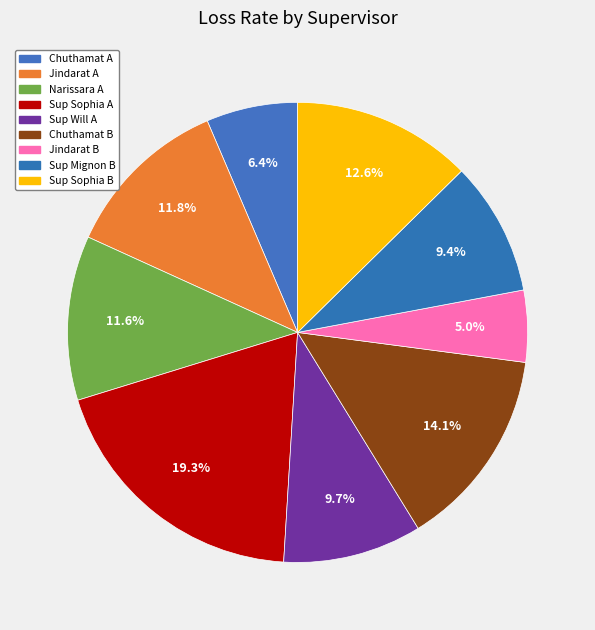

How many slices are in this pie chart?

9